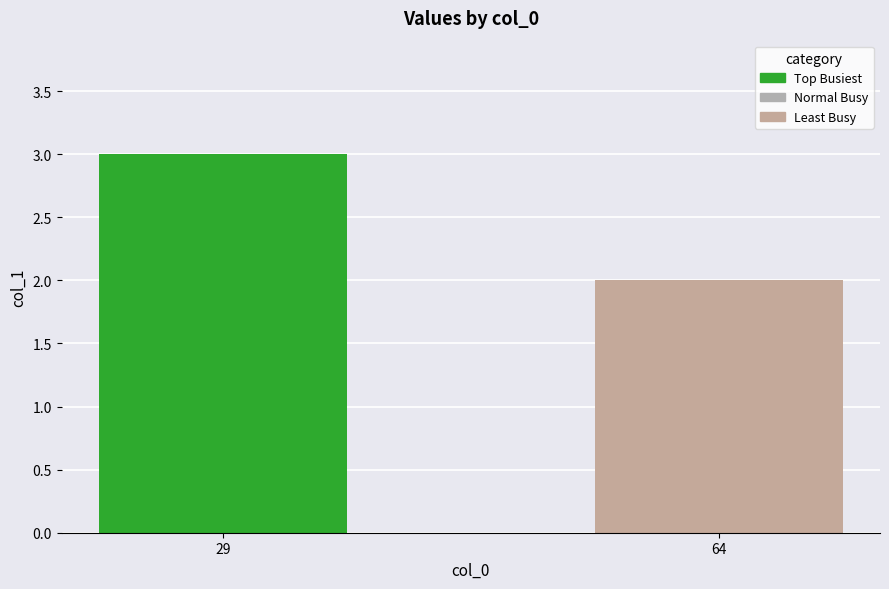

What is the approximate value at 0?

3